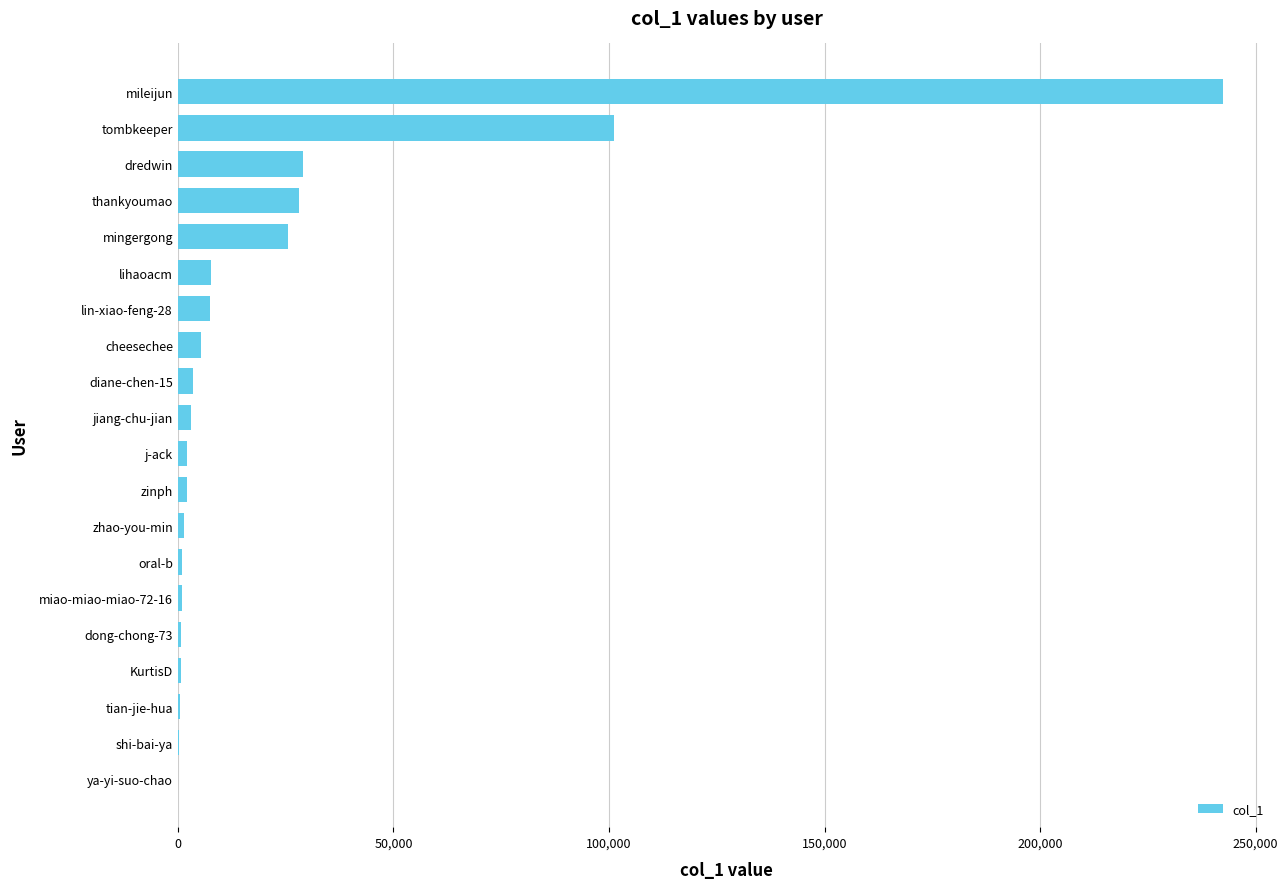

Is it true that the value at mileijun is 84264?

False